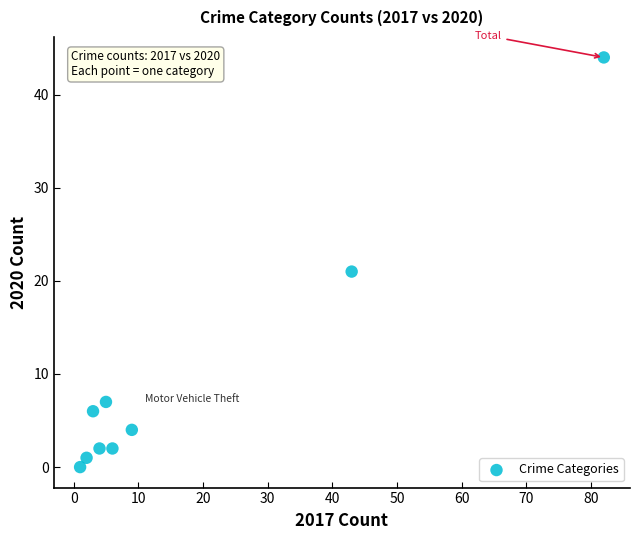

What Y value in the scatter plot is closest to 22?

21